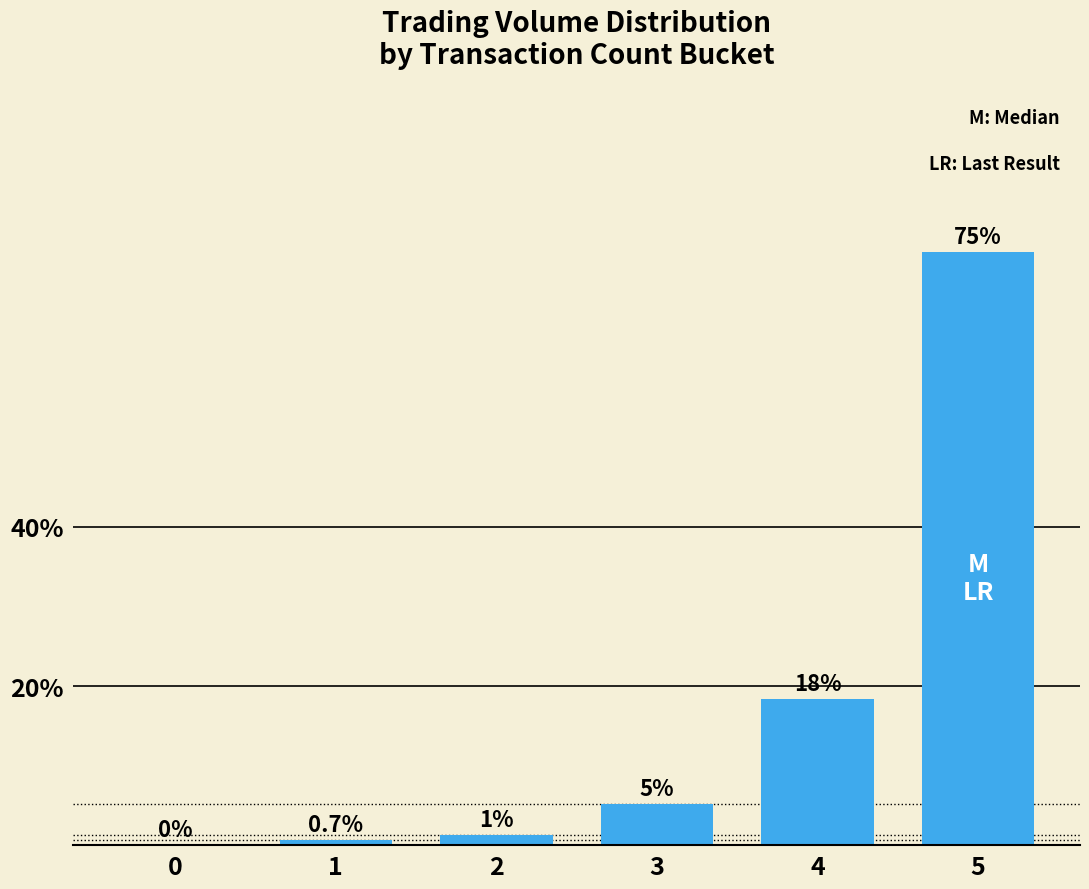

How many positive values are there?

5